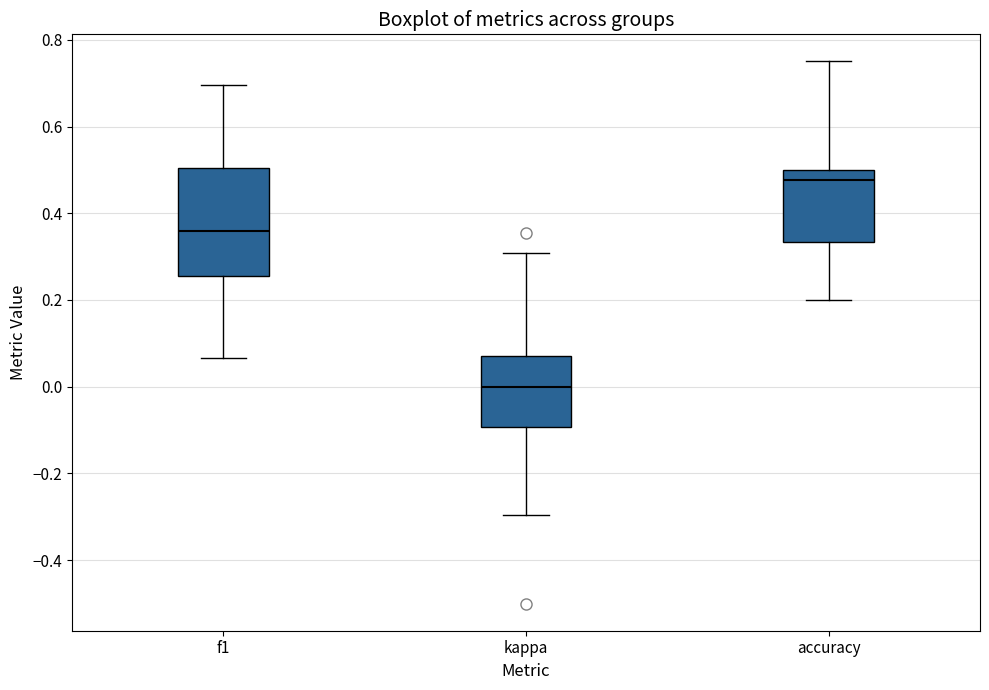

Reading left to right, transcribe this box plot: for each box, give where its median line is, the range the box spans, and where its two whiskers end, as read against the y-axis. The values are not printed on the chart, so give them approximately, as read against the axis.

f1: median 0.36, box 0.26 to 0.50, whiskers 0.06 to 0.70
kappa: median 0.00, box -0.10 to 0.08, whiskers -0.30 to 0.30
accuracy: median 0.48, box 0.34 to 0.50, whiskers 0.20 to 0.76